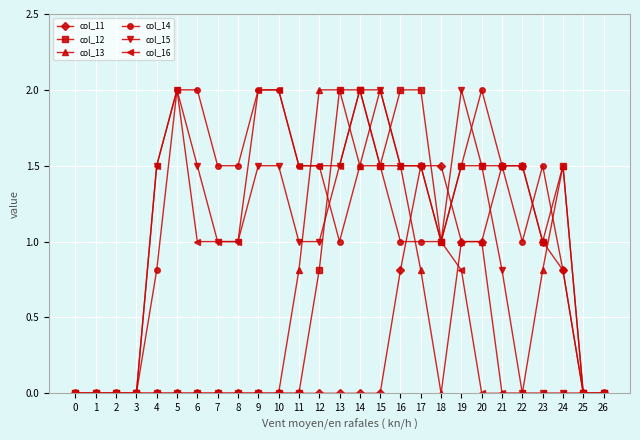

What is the difference between the maximum and minimum values in the col_11 series?

1.5